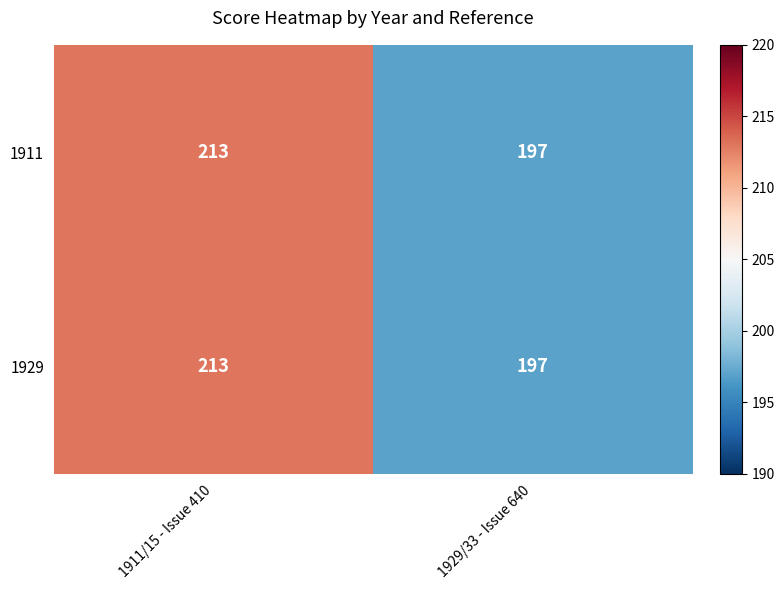

True or false: 1929 has a value of 197 at 1929/33 - Issue 640.

True